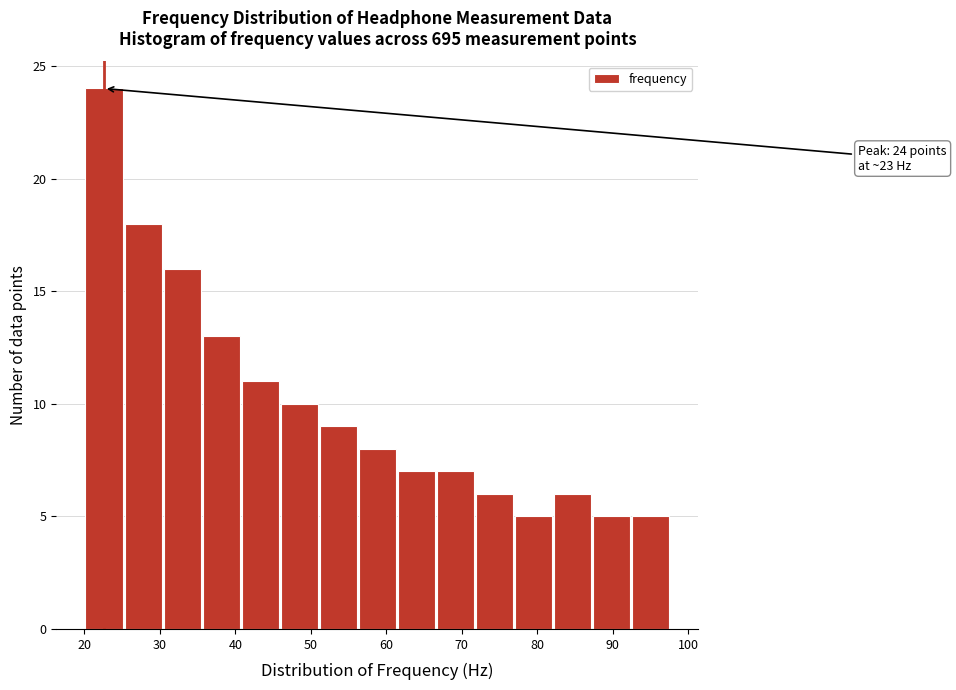

Which range on the x-axis has the tallest bar?

20 to 25